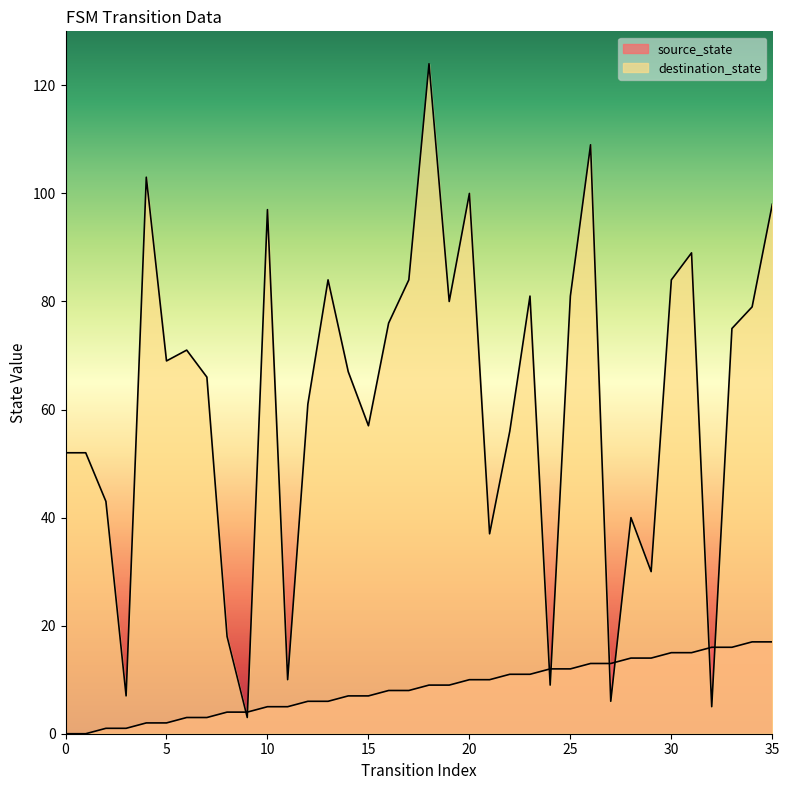

After their last crossing, which series has the higher values: destination_state or source_state?

destination_state